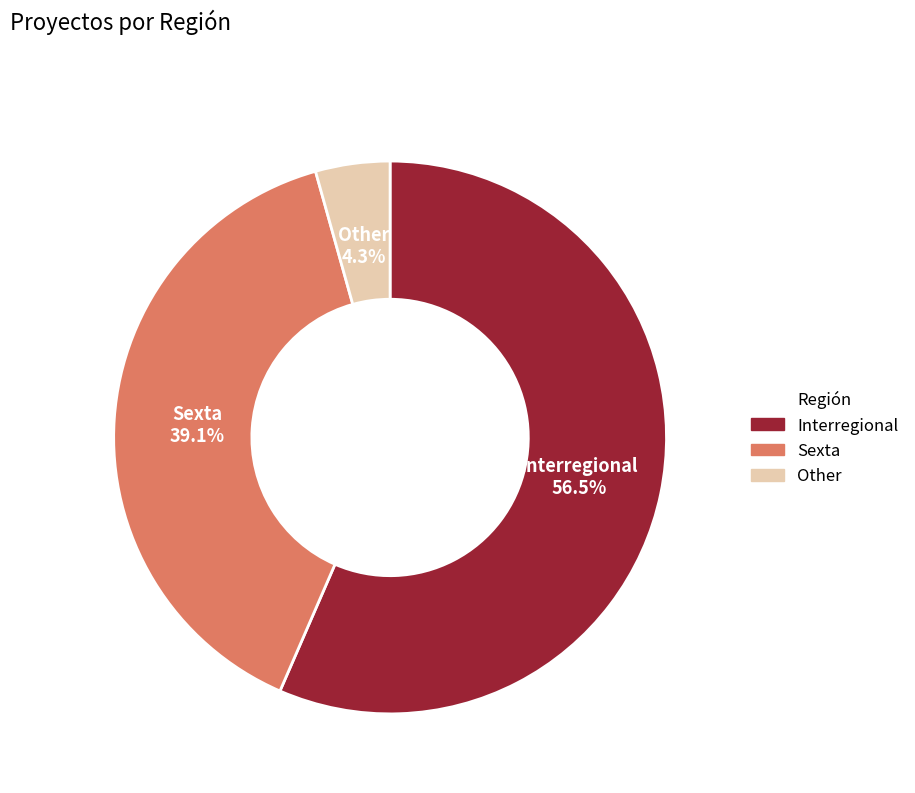

To the nearest percent, what is the difference between the largest and smallest slice percentages?

52%